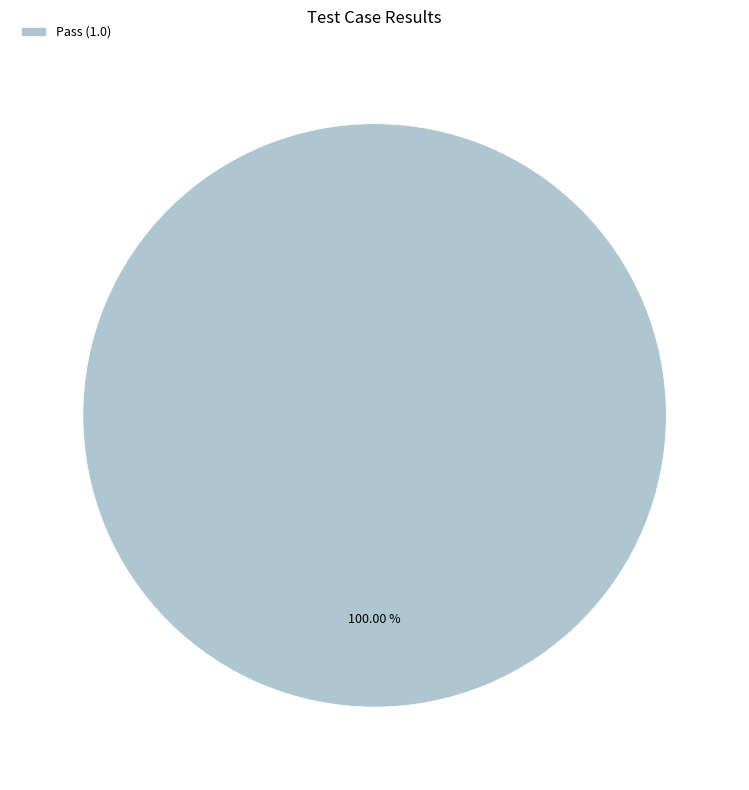

Is there a majority slice in this chart?

Yes